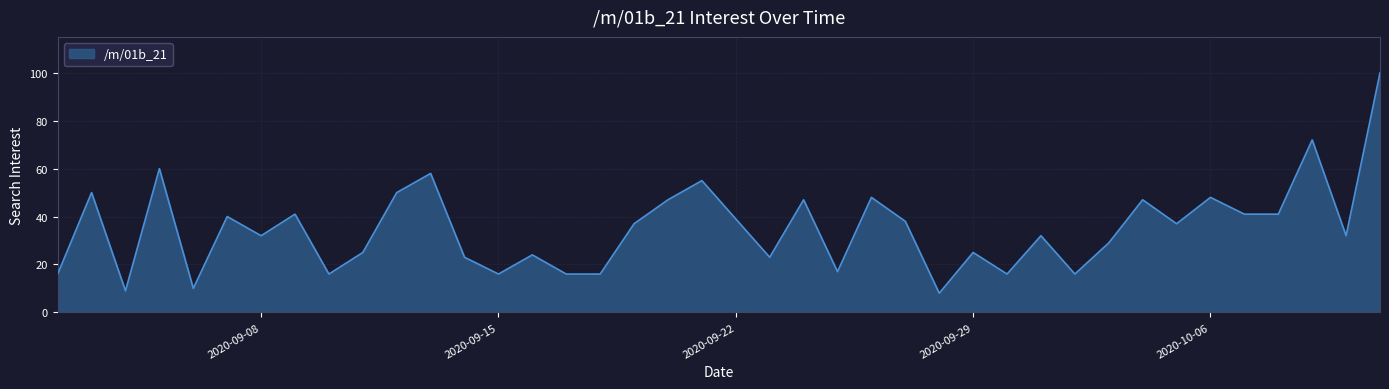

What is the smallest value displayed?

8